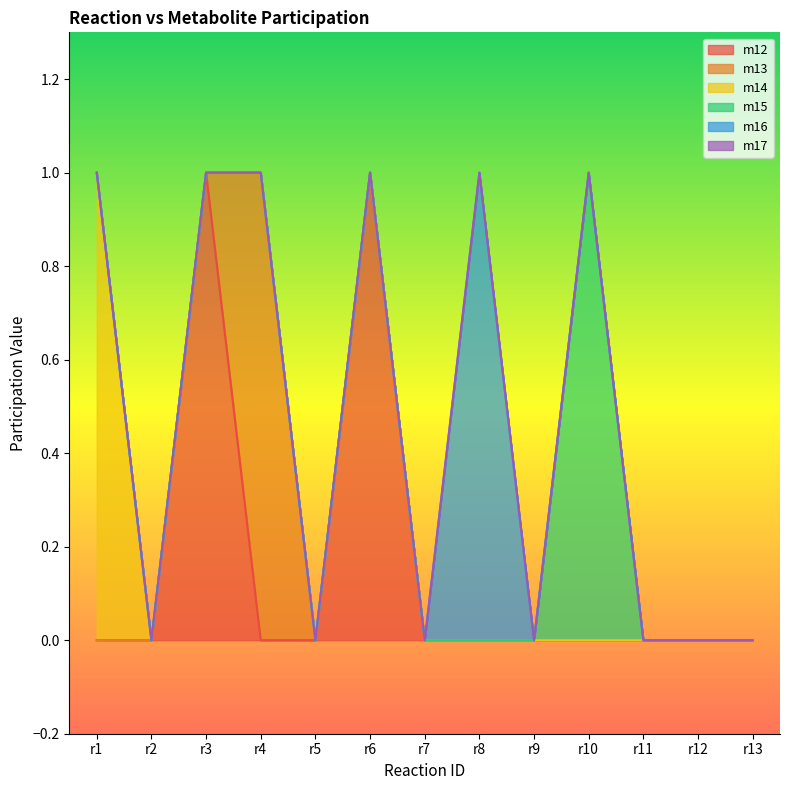

Reading right to left, transcribe all the data shown in this chart.

m12: r13=0	r12=0	r11=0	r10=0	r9=0	r8=0	r7=0	r6=1	r5=0	r4=0	r3=1	r2=0	r1=0
m13: r13=0	r12=0	r11=0	r10=0	r9=0	r8=0	r7=0	r6=0	r5=0	r4=1	r3=0	r2=0	r1=0
m14: r13=0	r12=0	r11=0	r10=0	r9=0	r8=0	r7=0	r6=0	r5=0	r4=0	r3=0	r2=0	r1=1
m15: r13=0	r12=0	r11=0	r10=1	r9=0	r8=0	r7=0	r6=0	r5=0	r4=0	r3=0	r2=0	r1=0
m16: r13=0	r12=0	r11=0	r10=0	r9=0	r8=1	r7=0	r6=0	r5=0	r4=0	r3=0	r2=0	r1=0
m17: r13=0	r12=0	r11=0	r10=0	r9=0	r8=0	r7=0	r6=0	r5=0	r4=0	r3=0	r2=0	r1=0